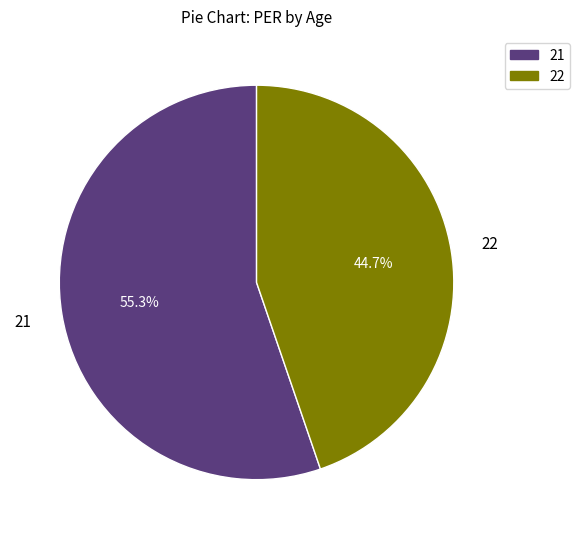

Approximately how many times larger is the value at 21 compared to 22?

1.2